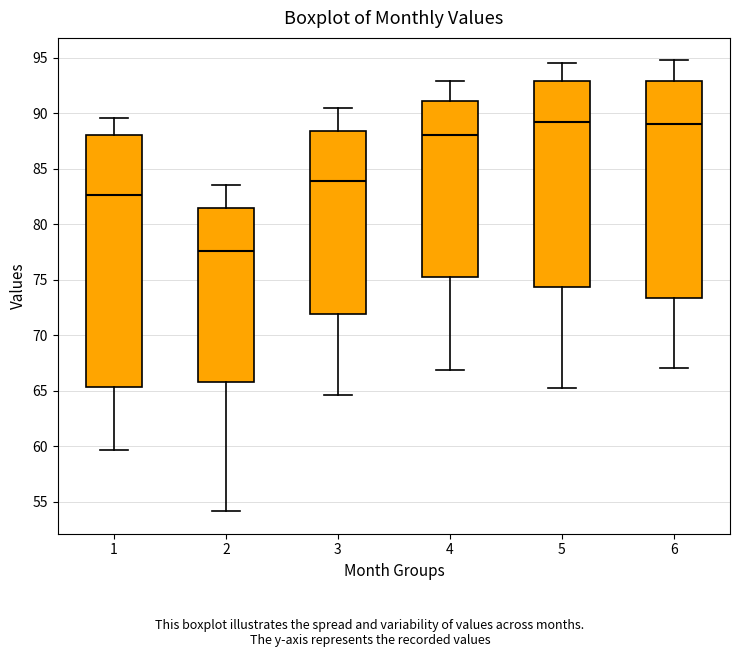

Reading left to right, transcribe this box plot: for each box, give where its median line is, the range the box spans, and where its two whiskers end, as read against the y-axis. The values are not printed on the chart, so give them approximately, as read against the axis.

1: median 82.5, box 65.5 to 88.0, whiskers 59.5 to 89.5
2: median 77.5, box 65.5 to 81.5, whiskers 54.0 to 83.5
3: median 84.0, box 72.0 to 88.5, whiskers 64.5 to 90.5
4: median 88.0, box 75.0 to 91.0, whiskers 67.0 to 93.0
5: median 89.5, box 74.5 to 93.0, whiskers 65.0 to 94.5
6: median 89.0, box 73.5 to 93.0, whiskers 67.0 to 95.0